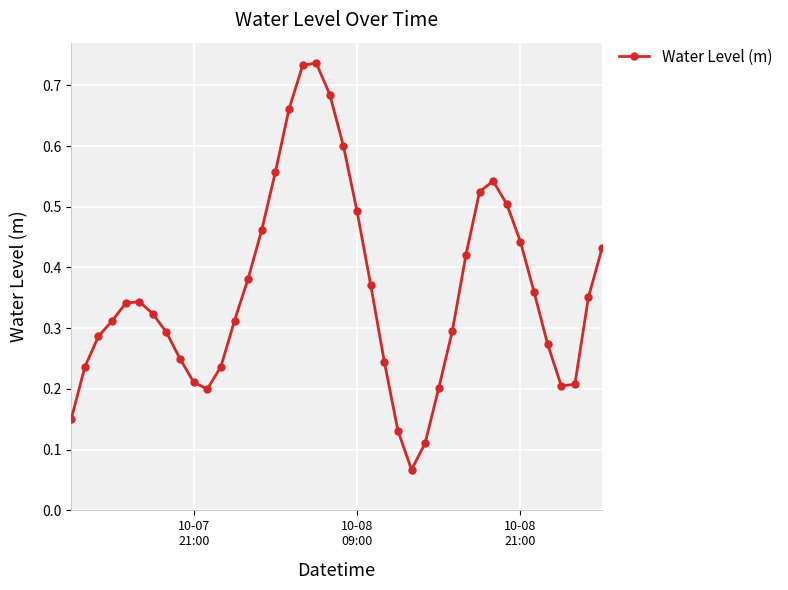

True or false: there are more than 2 points higher than both neighbors.

True